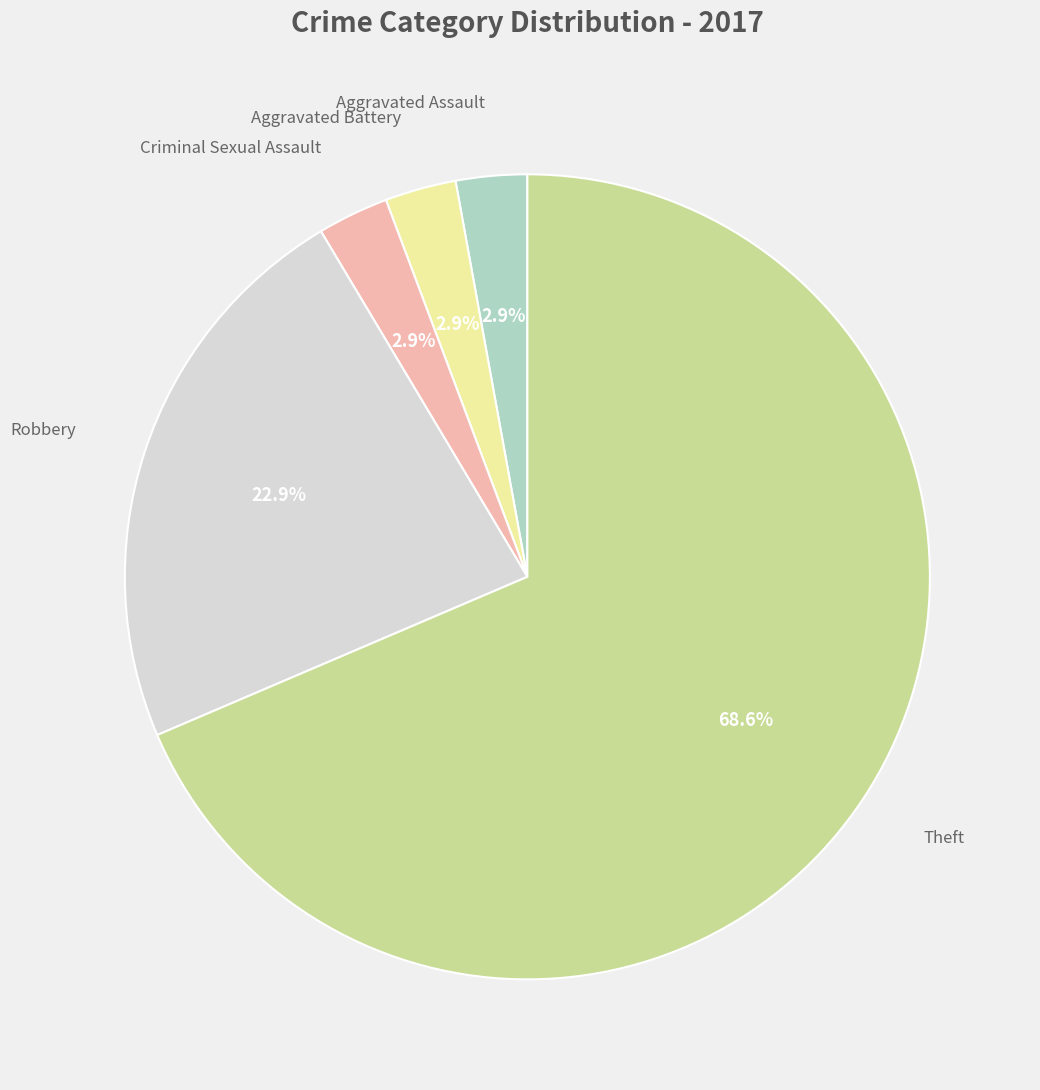

To the nearest percent, what is the average slice percentage?

20%